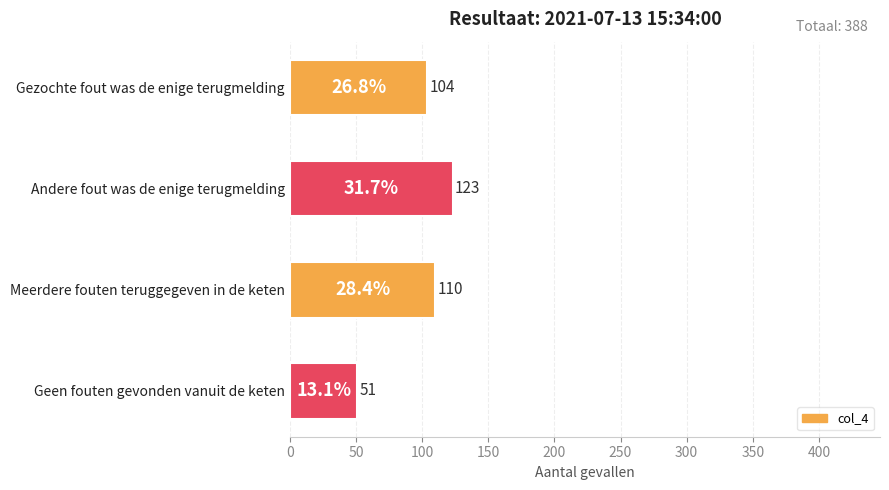

The value at Meerdere fouten teruggegeven in de keten is 76. True or false?

False